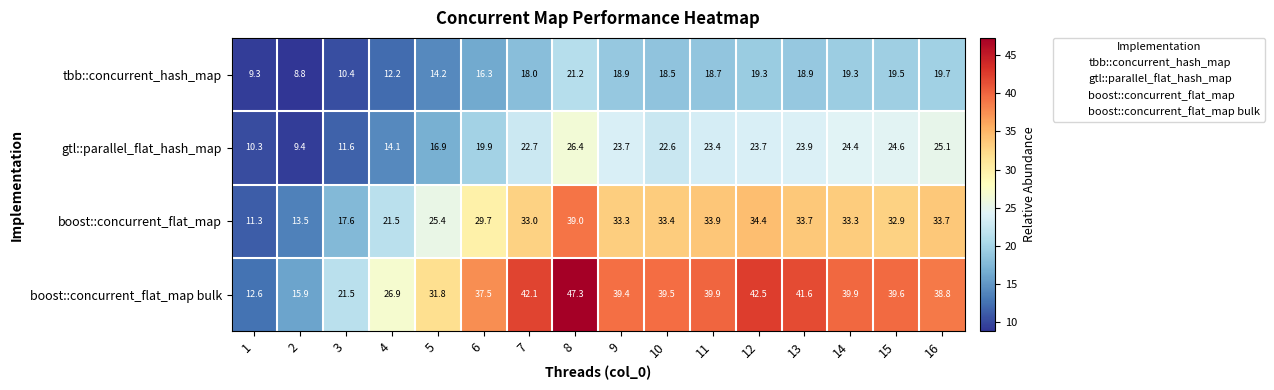

Which series has the widest spread of values?

boost::concurrent_flat_map bulk